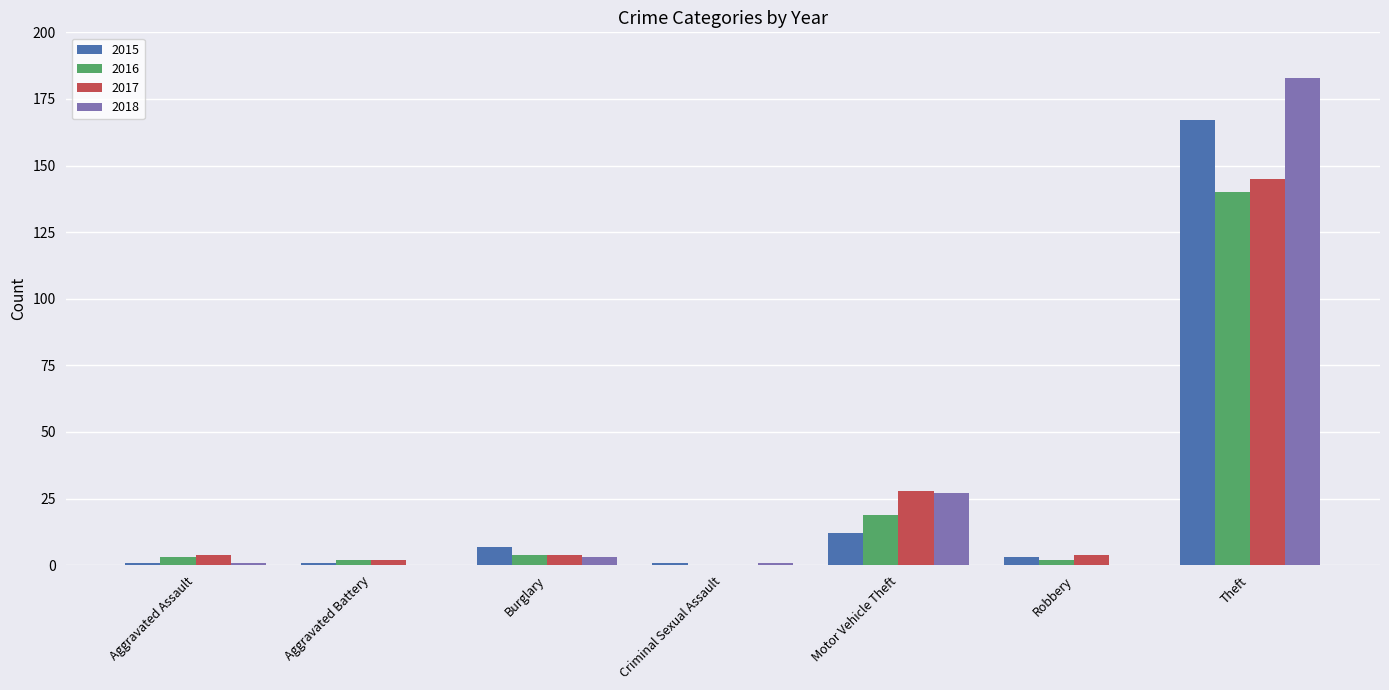

Reading left to right, transcribe all the data shown in this chart.

2015: 1	1	7	1	12	3	167
2016: 3	2	4	0	19	2	140
2017: 4	2	4	0	28	4	145
2018: 1	0	3	1	27	0	183